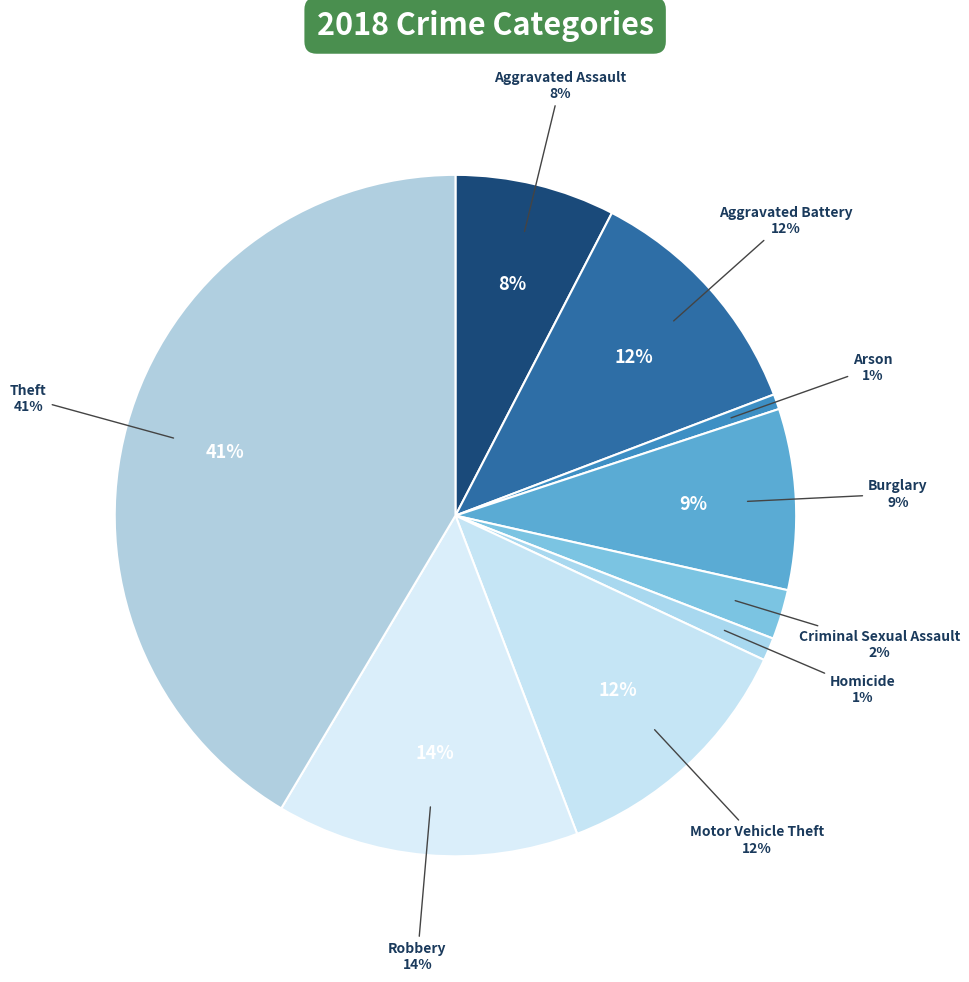

True or false: Aggravated Battery accounts for 1% of the total.

False